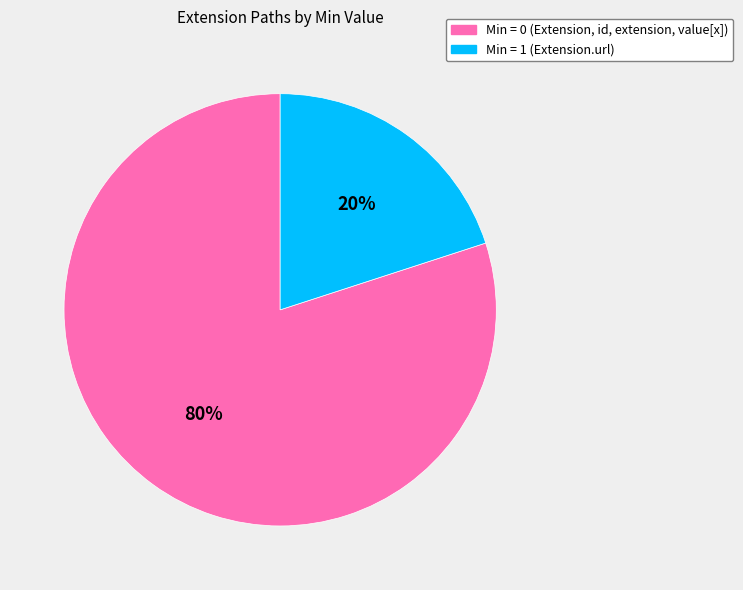

To the nearest percent, what is the difference between the largest and smallest slice percentages?

60%